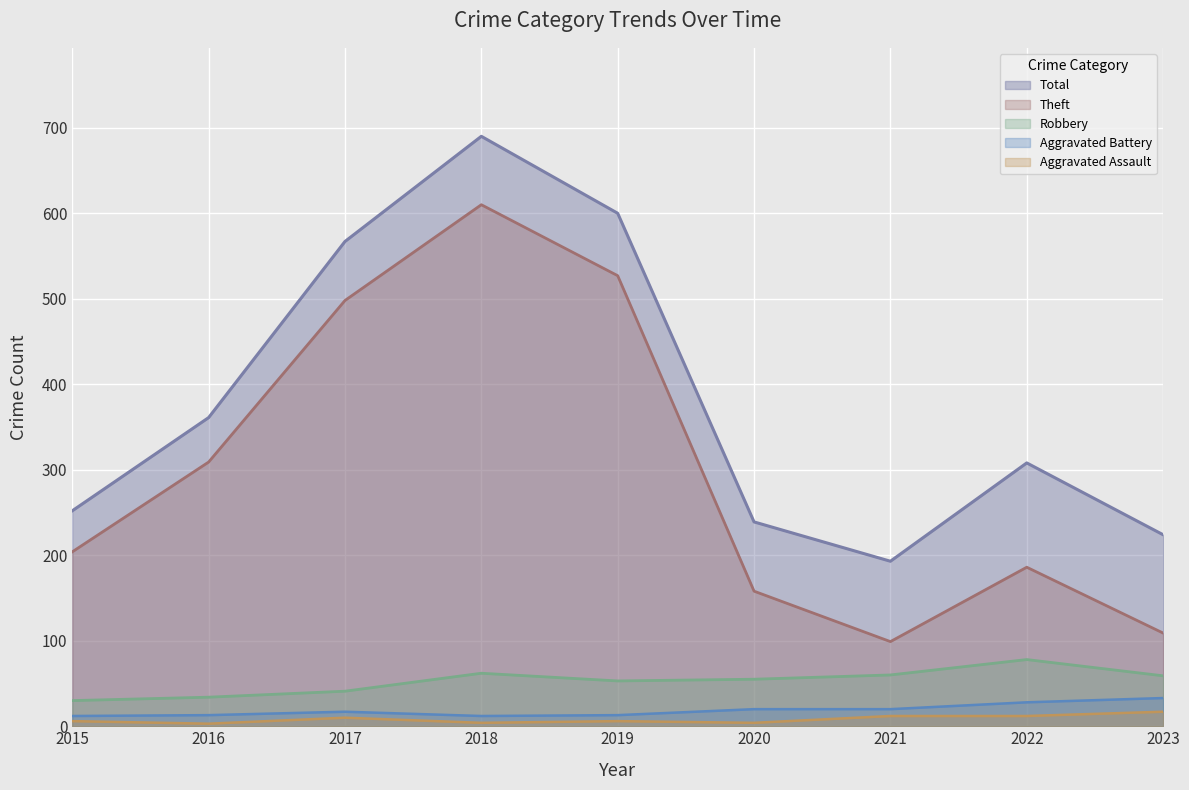

Reading right to left, extract all data points from this chart.

Aggravated Assault: 17	12	12	4	6	4	10	3	6
Aggravated Battery: 33	28	20	20	13	12	17	13	12
Robbery: 59	78	60	55	53	62	41	34	30
Theft: 109	186	99	158	527	610	498	309	204
Total: 224	308	193	239	600	690	567	361	252